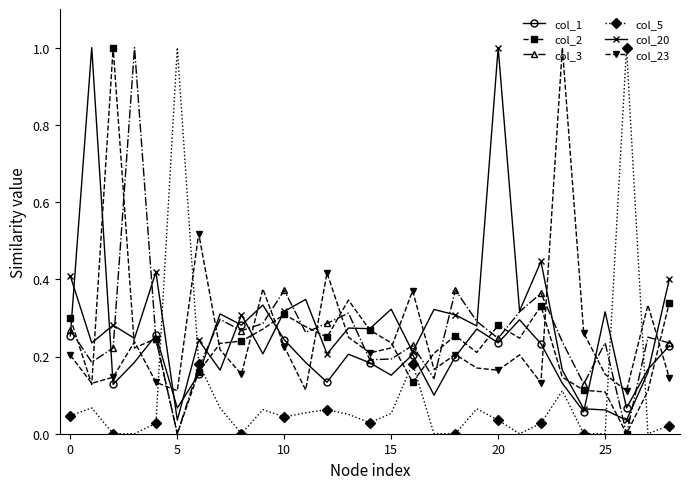

What is the maximum value for col_23?

1.0